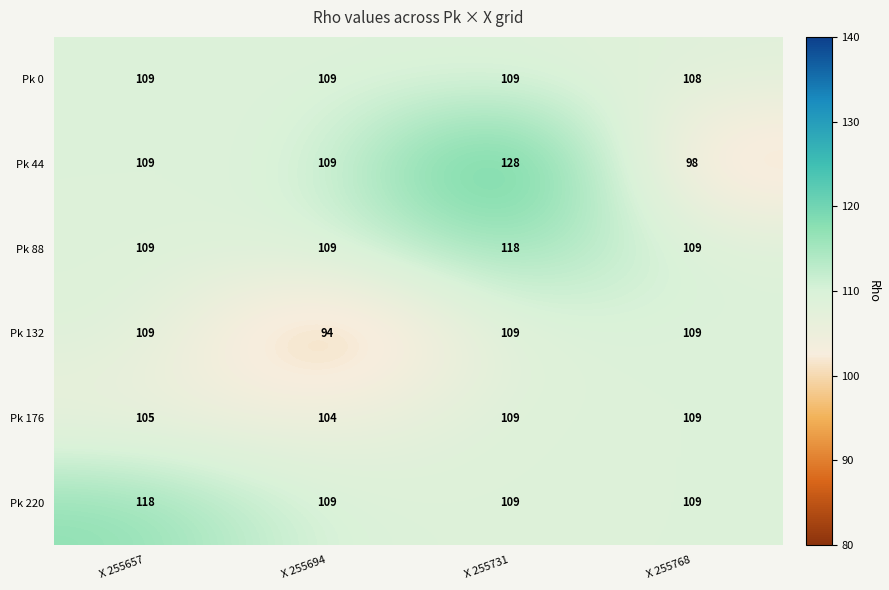

How many data points in Pk 44 are less than 109?

1